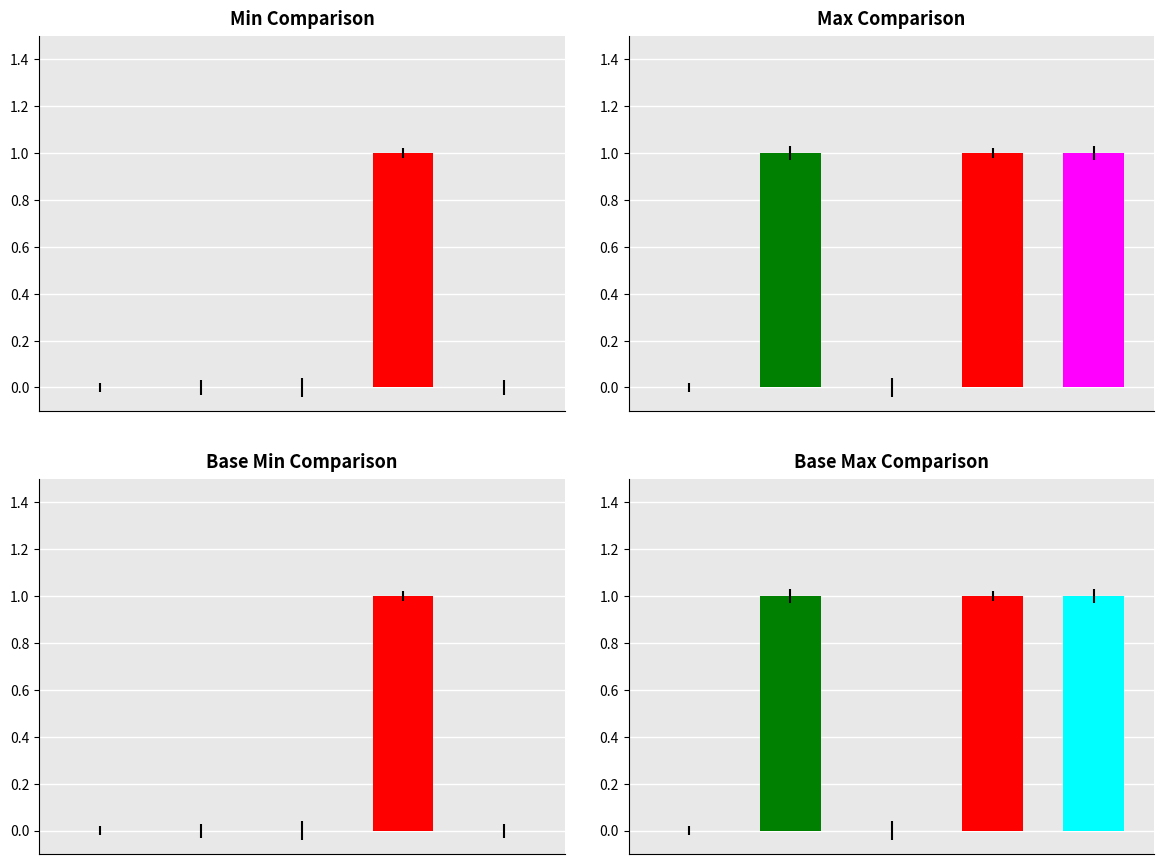

Is the value of Min at Extension greater than the value of Base Min at Extension.url?

No